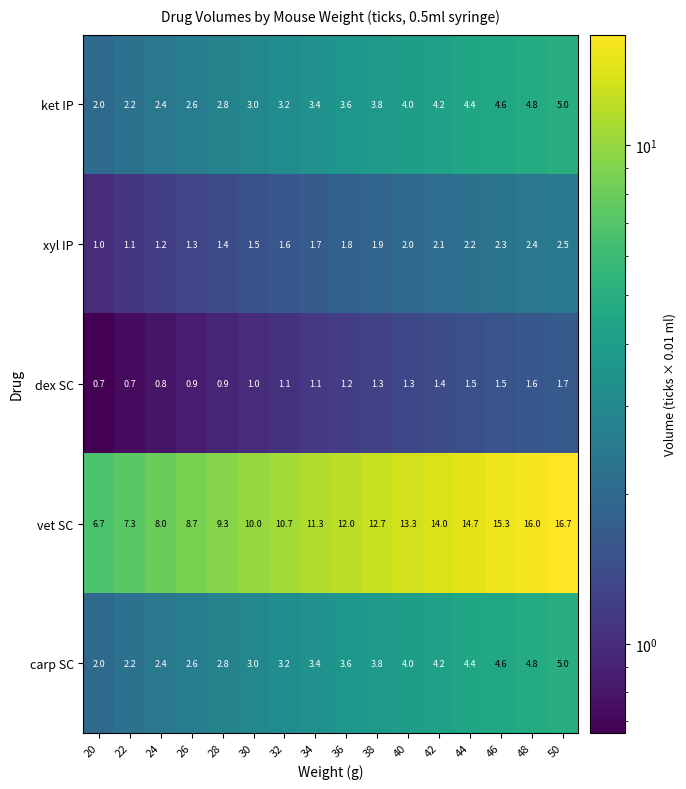

Rank the categories by vet SC value from highest to lowest.

50, 48, 46, 44, 42, 40, 38, 36, 34, 32, 30, 28, 26, 24, 22, 20